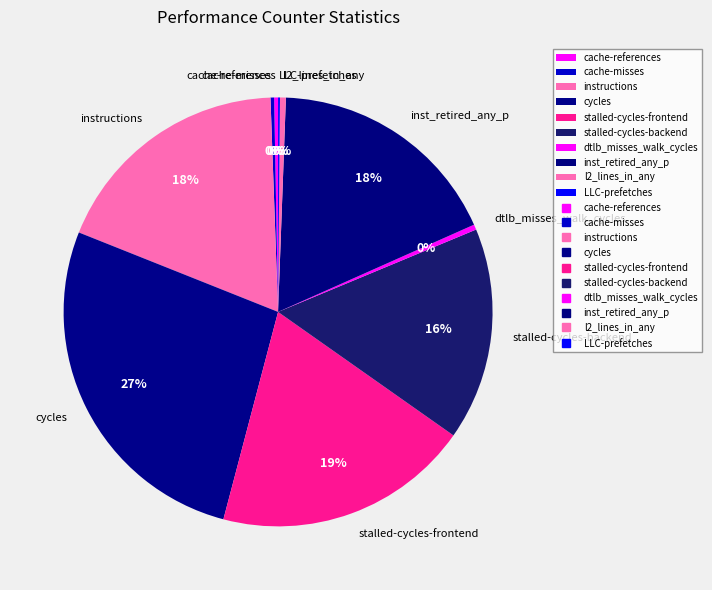

Is it true that stalled-cycles-backend is 16% of the pie?

True